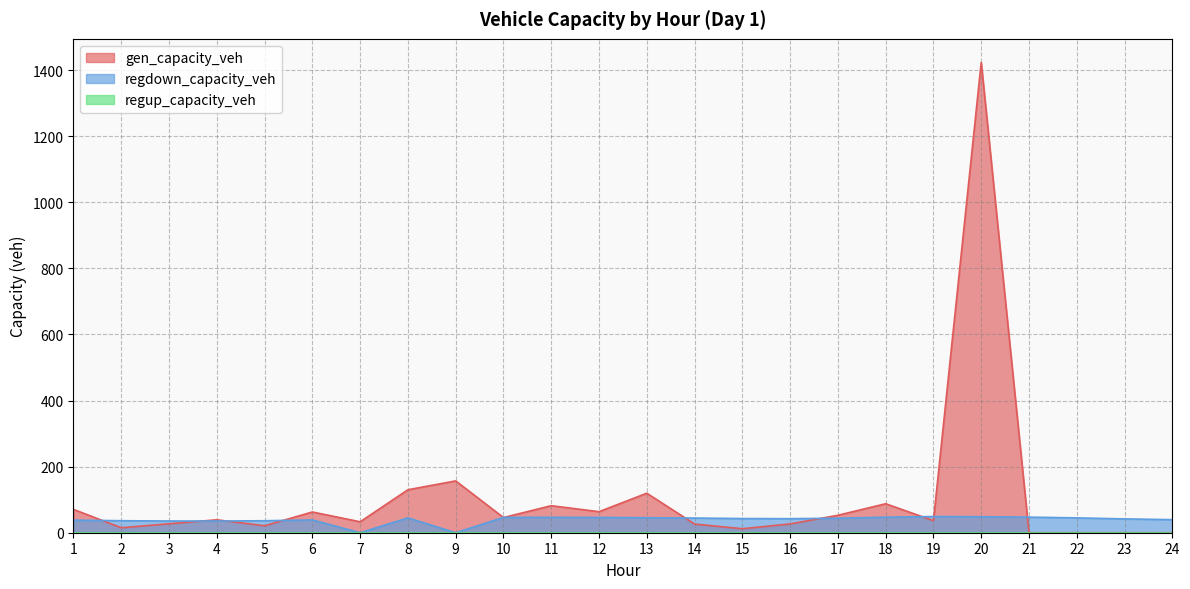

What is the highest value of the regdown_capacity_veh series?

49.0